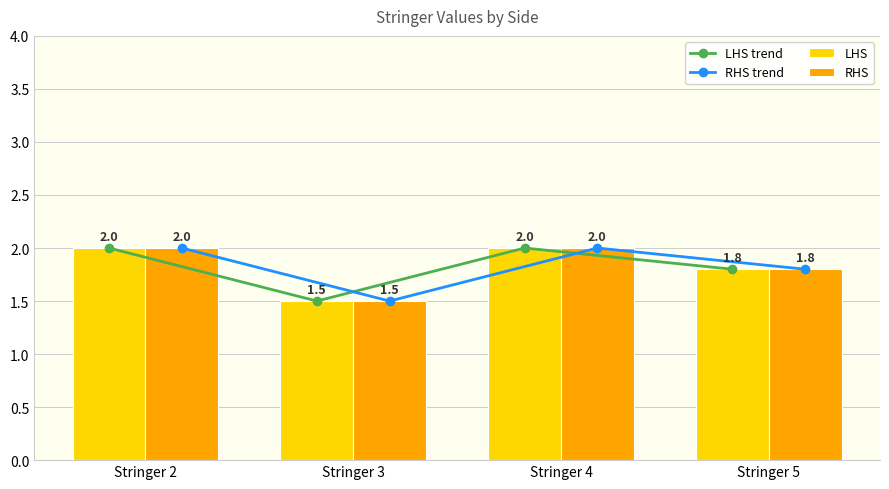

At which category is the sum across all series the highest?

Stringer 2